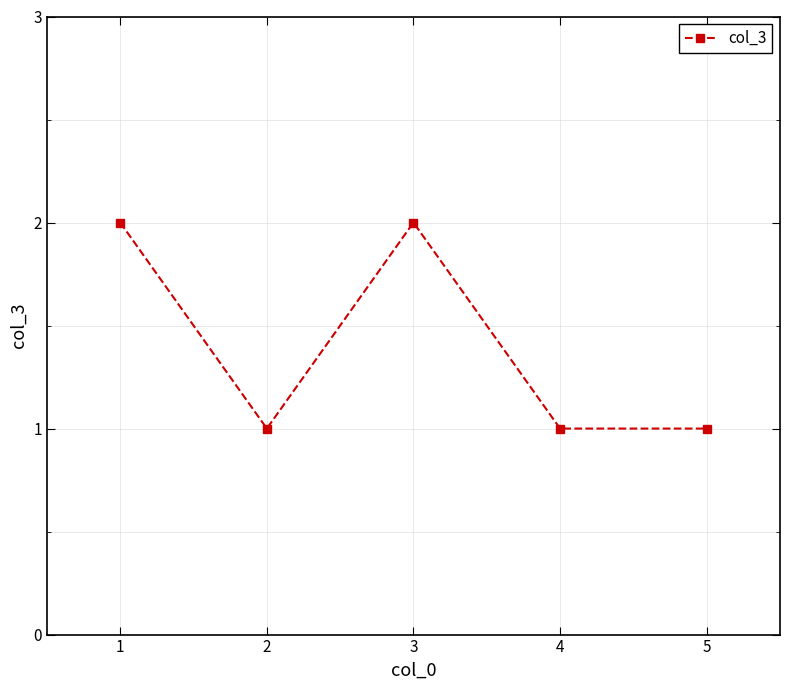

The chart shows a value of 1 at 5. True or false?

True